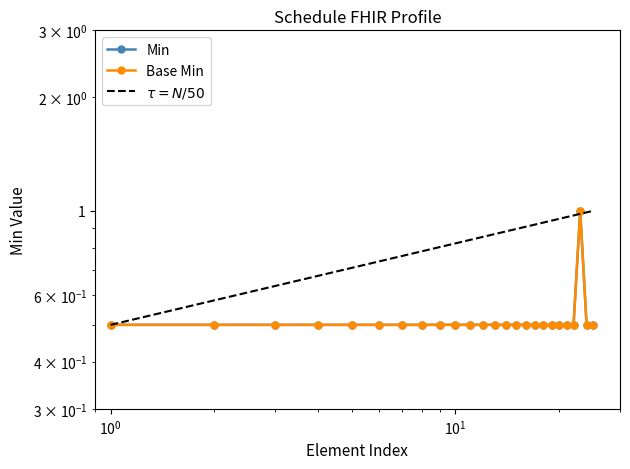

What is the difference between the maximum and minimum values in the Base Min series?

0.5